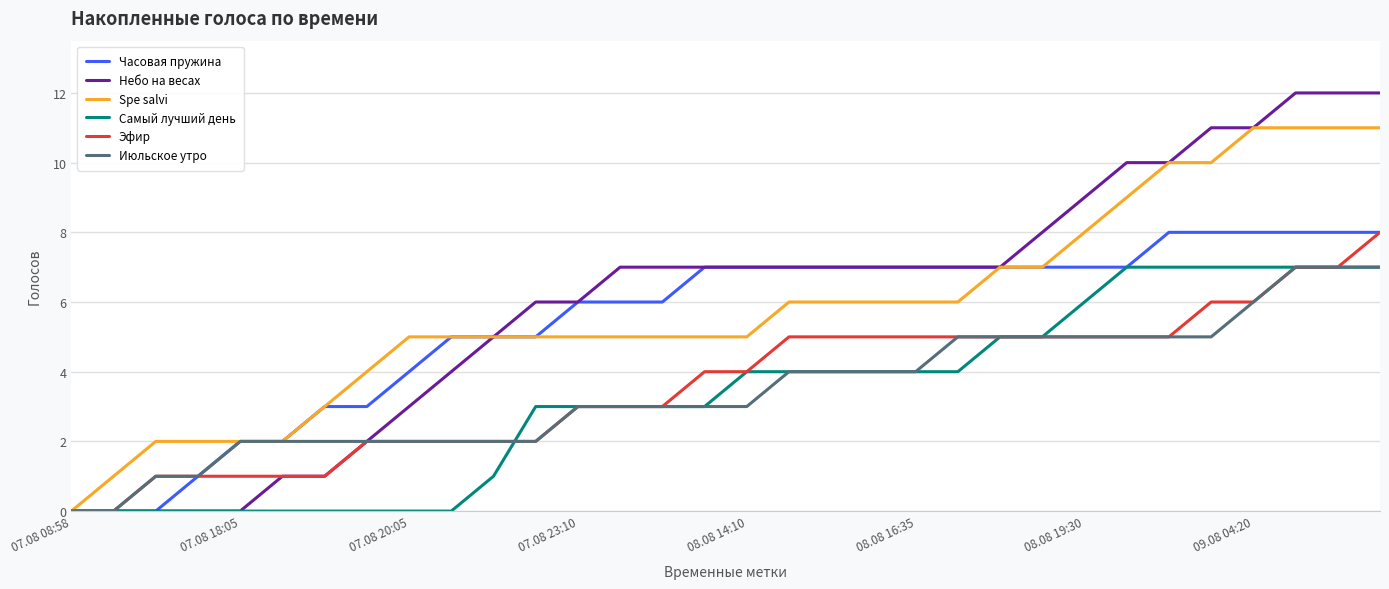

Reading left to right, list all the values displayed in this chart.

Часовая пружина: 0	0	0	1	2	2	3	3	4	5	5	5	6	6	6	7	7	7	7	7	7	7	7	7	7	7	8	8	8	8	8	8
Небо на весах: 0	0	0	0	0	1	1	2	3	4	5	6	6	7	7	7	7	7	7	7	7	7	7	8	9	10	10	11	11	12	12	12
Spe salvi: 0	1	2	2	2	2	3	4	5	5	5	5	5	5	5	5	5	6	6	6	6	6	7	7	8	9	10	10	11	11	11	11
Самый лучший день: 0	0	0	0	0	0	0	0	0	0	1	3	3	3	3	3	4	4	4	4	4	4	5	5	6	7	7	7	7	7	7	7
Эфир: 0	0	1	1	1	1	1	2	2	2	2	2	3	3	3	4	4	5	5	5	5	5	5	5	5	5	5	6	6	7	7	8
Июльское утро: 0	0	1	1	2	2	2	2	2	2	2	2	3	3	3	3	3	4	4	4	4	5	5	5	5	5	5	5	6	7	7	7